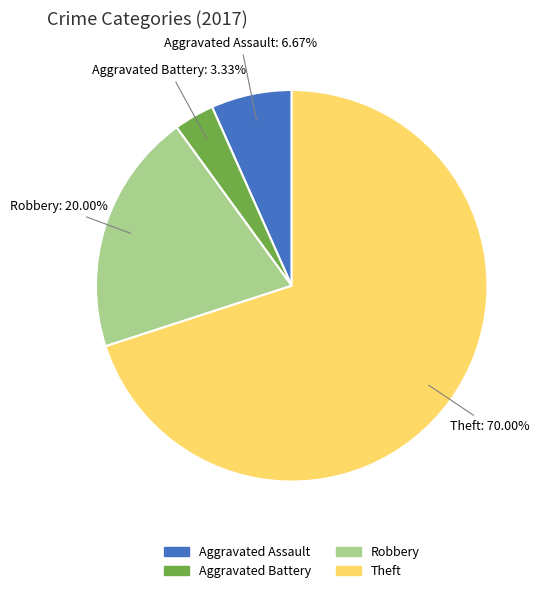

Which category has the biggest portion of the pie?

Theft